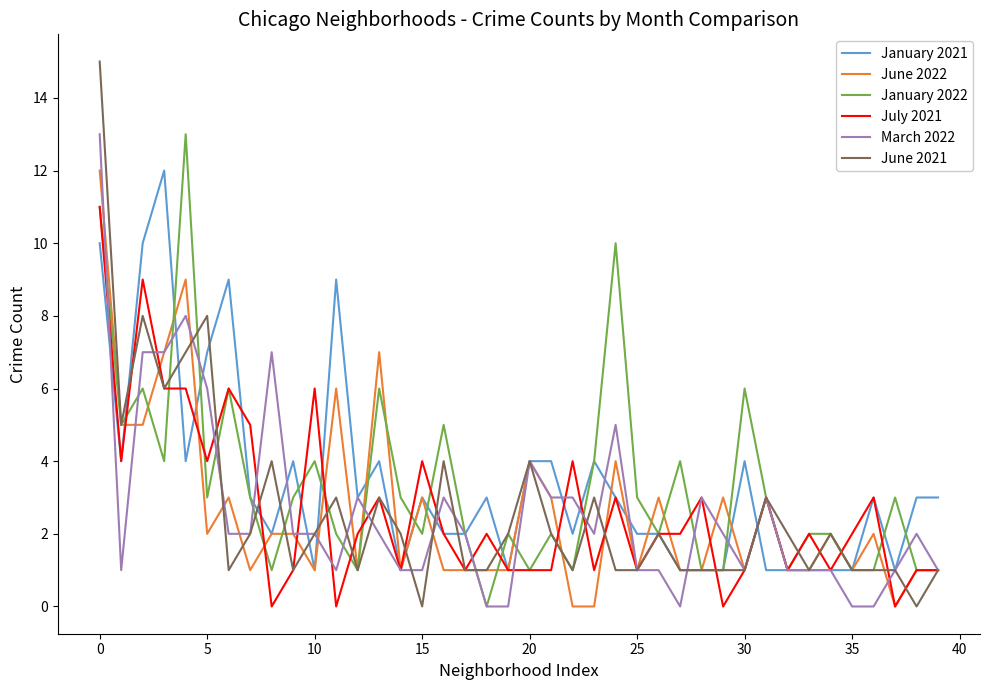

What are all the series names shown in the legend?

January 2021, June 2022, January 2022, July 2021, March 2022, June 2021